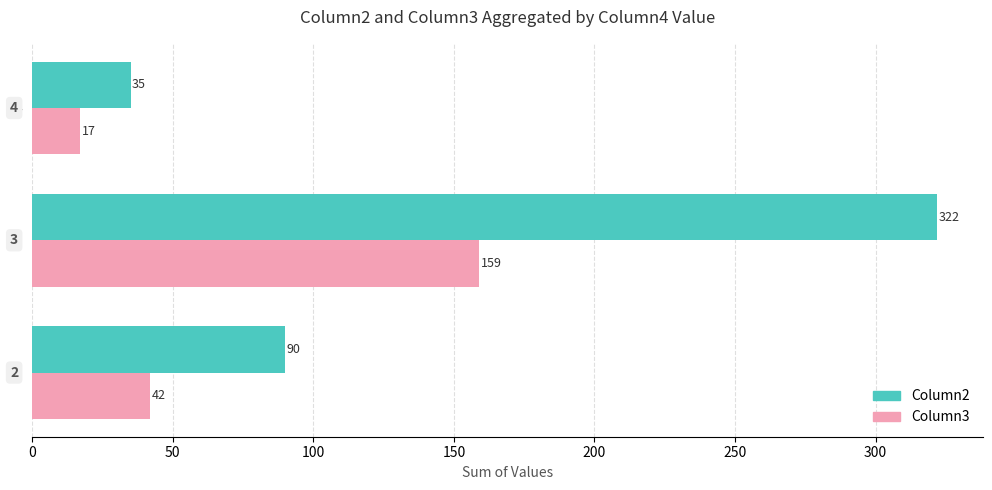

What is the smallest value displayed?

17